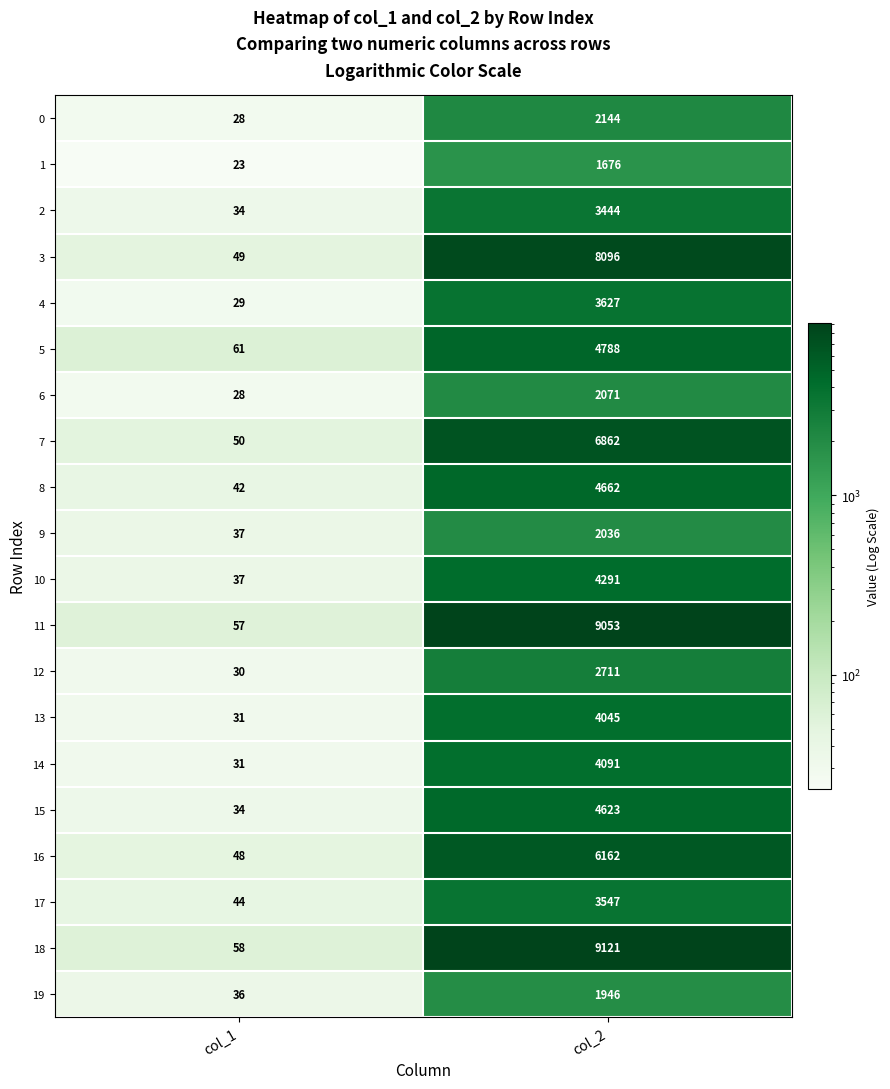

At how many categories does at least one series exceed 5821?

1